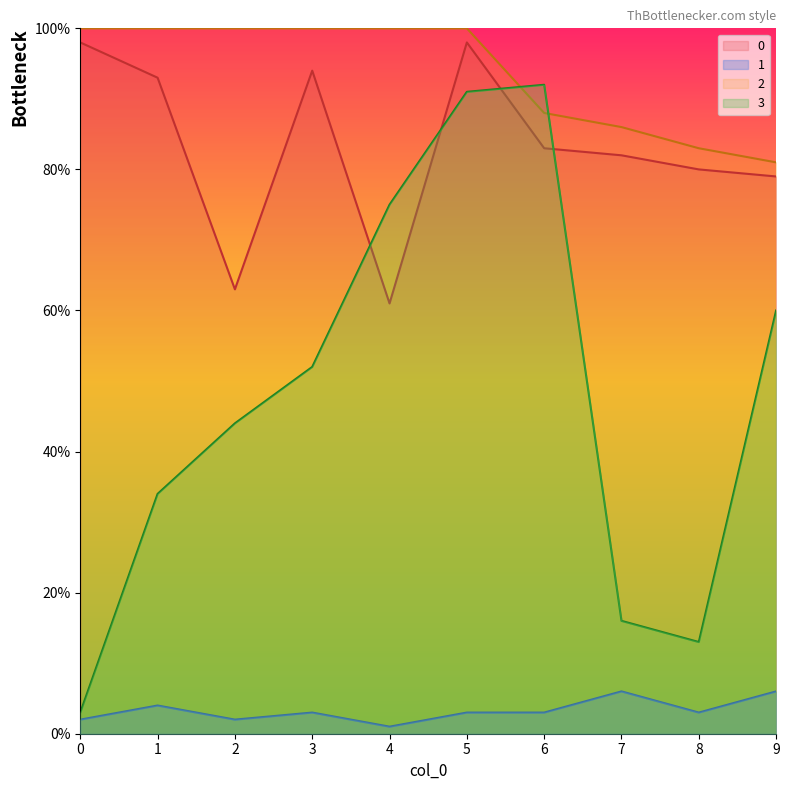

How many values in the 0 series exceed 83?

4